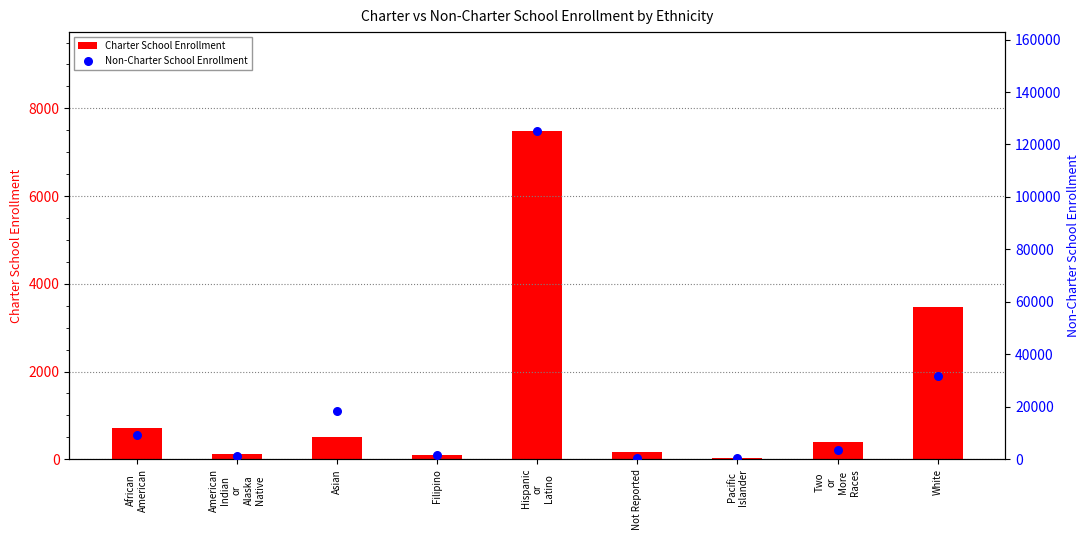

Which series has the widest spread of Y values?

Non-Charter School Enrollment